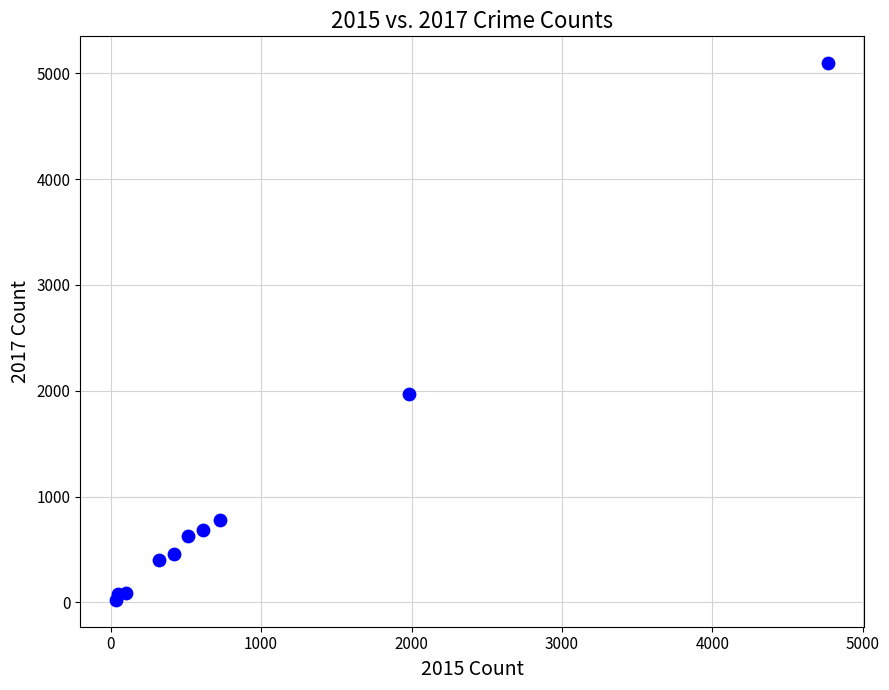

What Y value in the scatter plot is closest to 2559?

1968